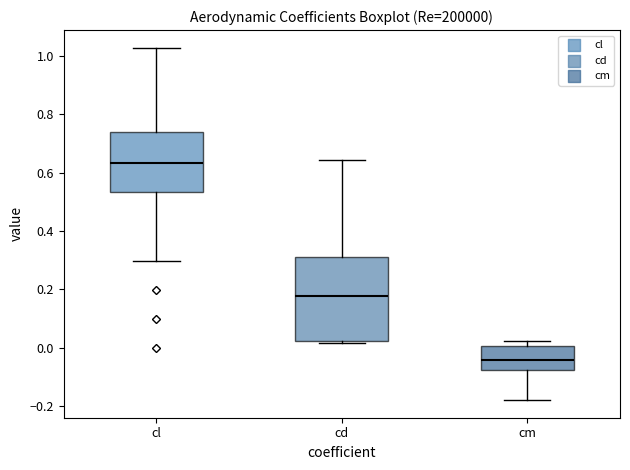

Where is the upper edge of the box for cl on the y-axis? The values are not printed on the chart, so give them approximately, as read against the axis.

0.74